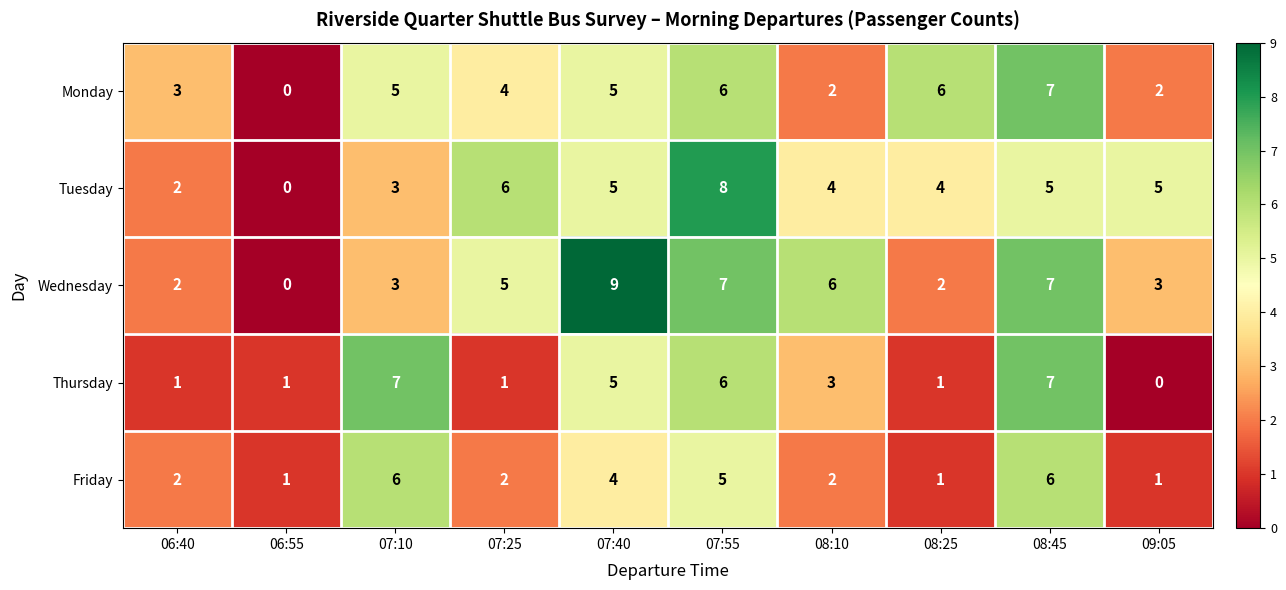

Between 06:40 and 08:25, which series saw the biggest shift?

Monday